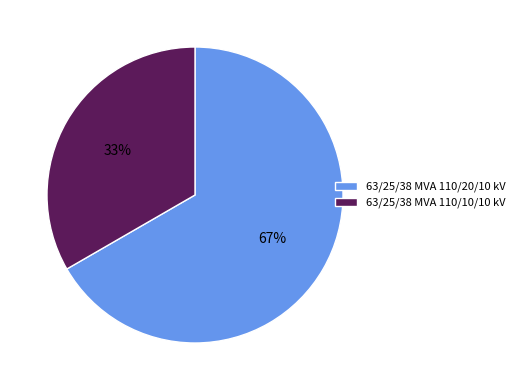

To the nearest percent, what portion does 63/25/38 MVA 110/10/10 kV represent?

33%